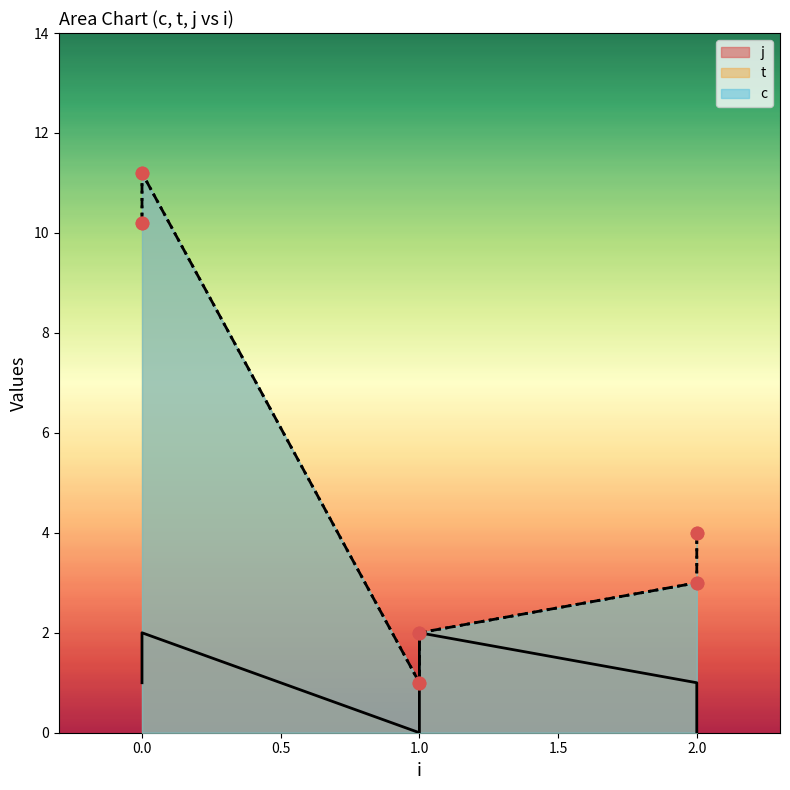

What are all the series names shown in the legend?

c, t, j